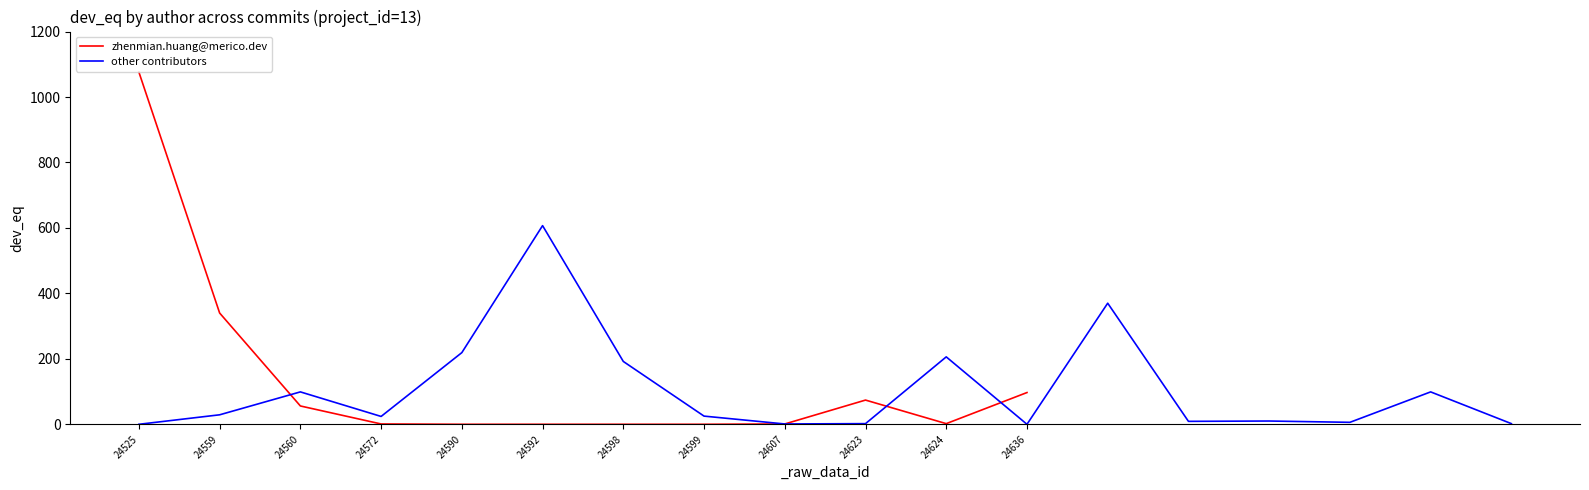

Where is zhenmian.huang@merico.dev nearest to the value 538?

24559